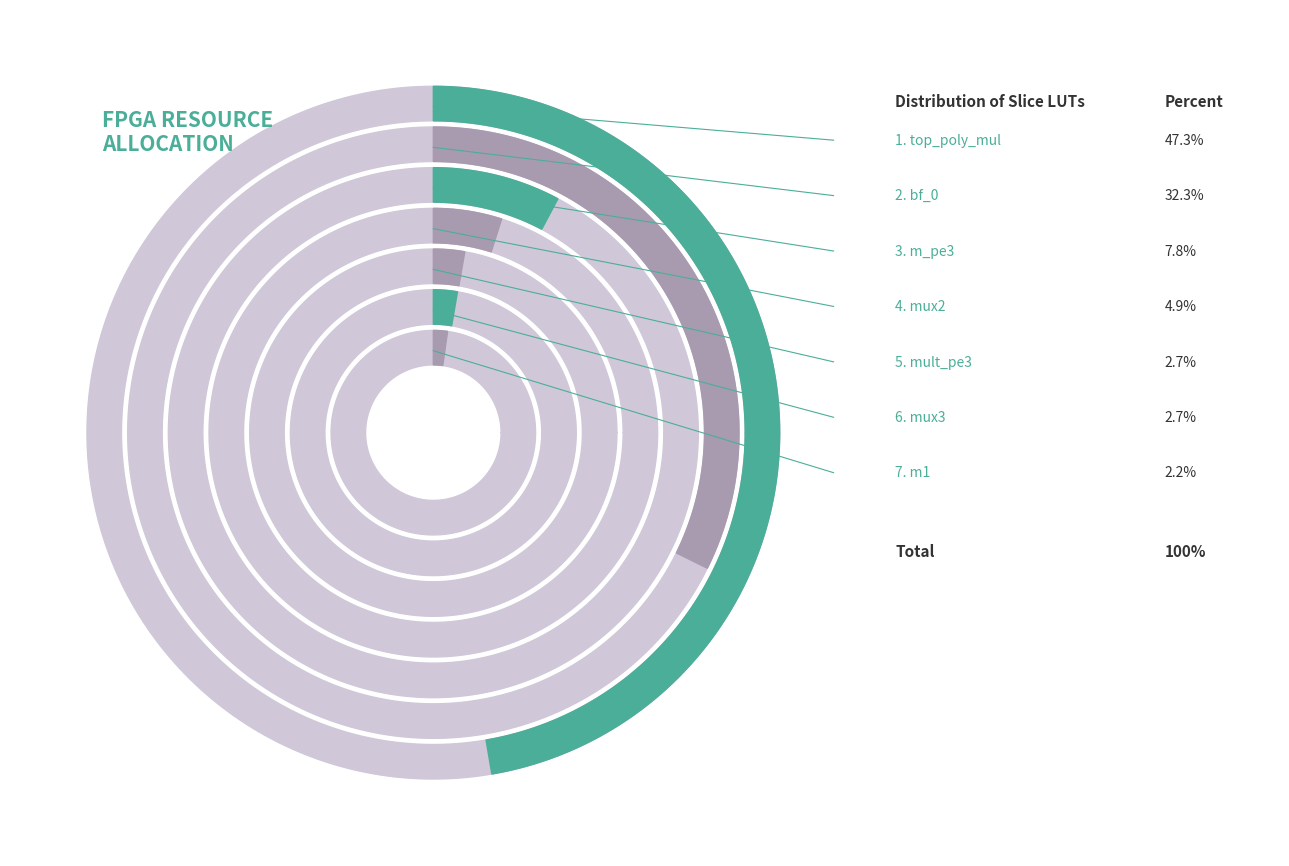

Does any single category account for the majority?

No